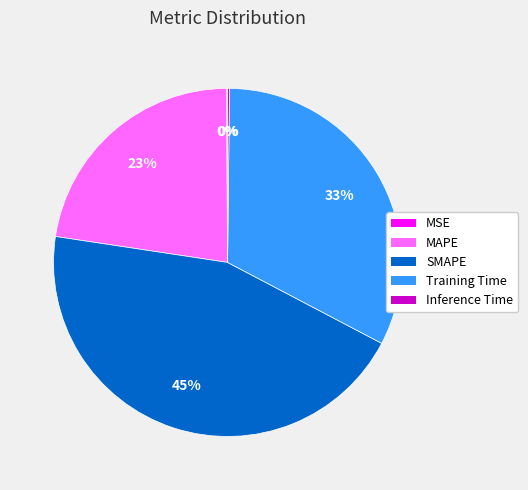

To the nearest percent, what is the difference between the Training Time and SMAPE slice percentages?

12%